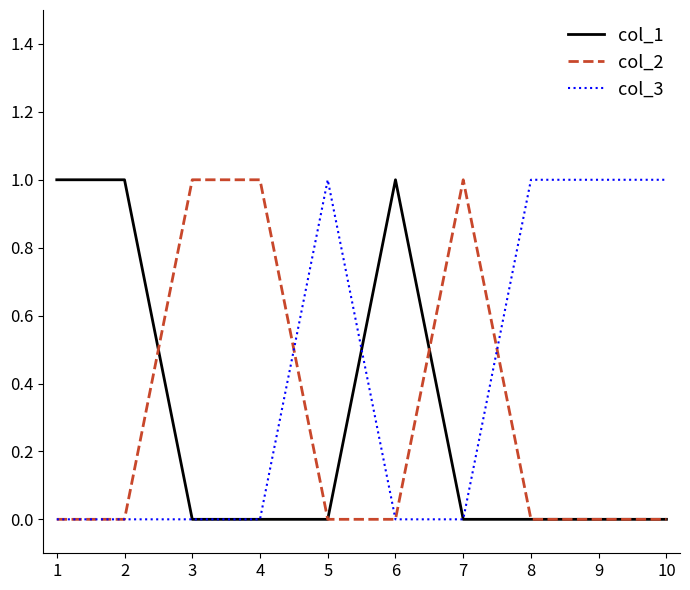

True or false: col_3 has a value of 1 at 9.

True